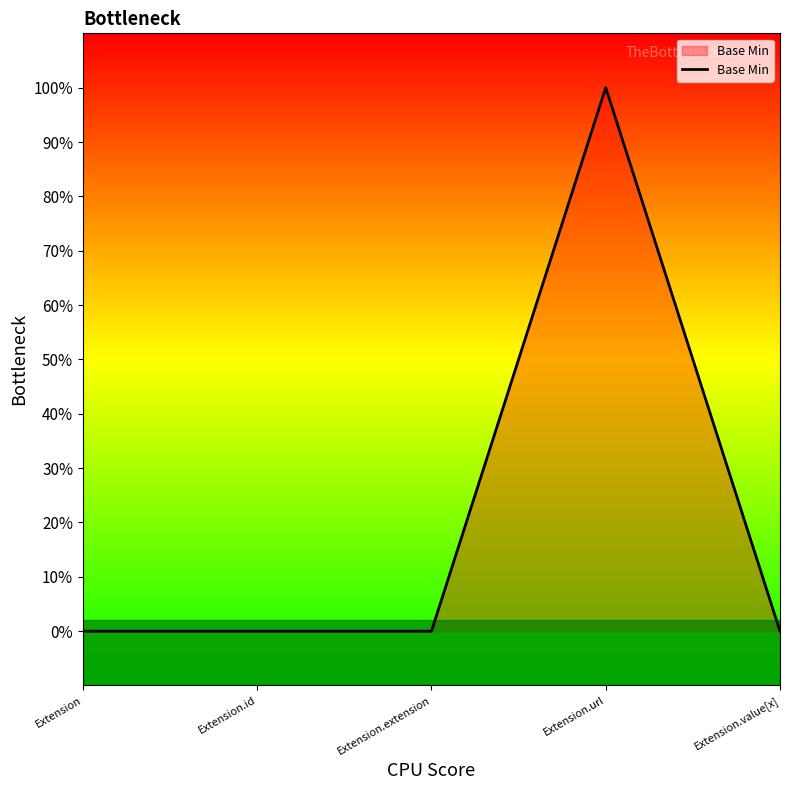

Is it true that the value at Extension.value[x] is 0?

True